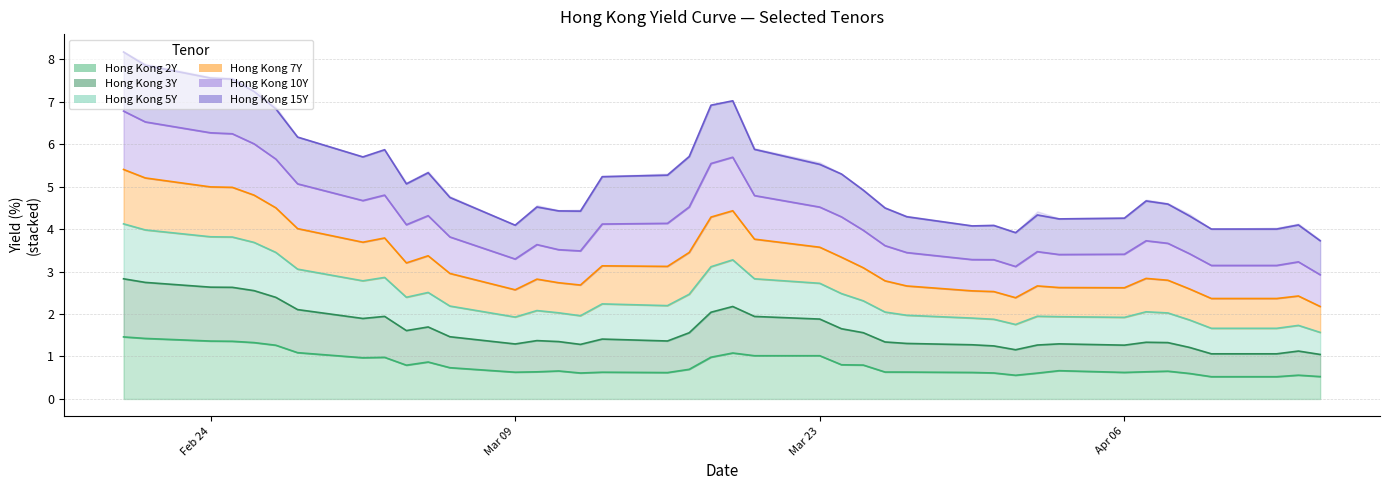

What is the label of the 33rd point from the right?

2020-03-02